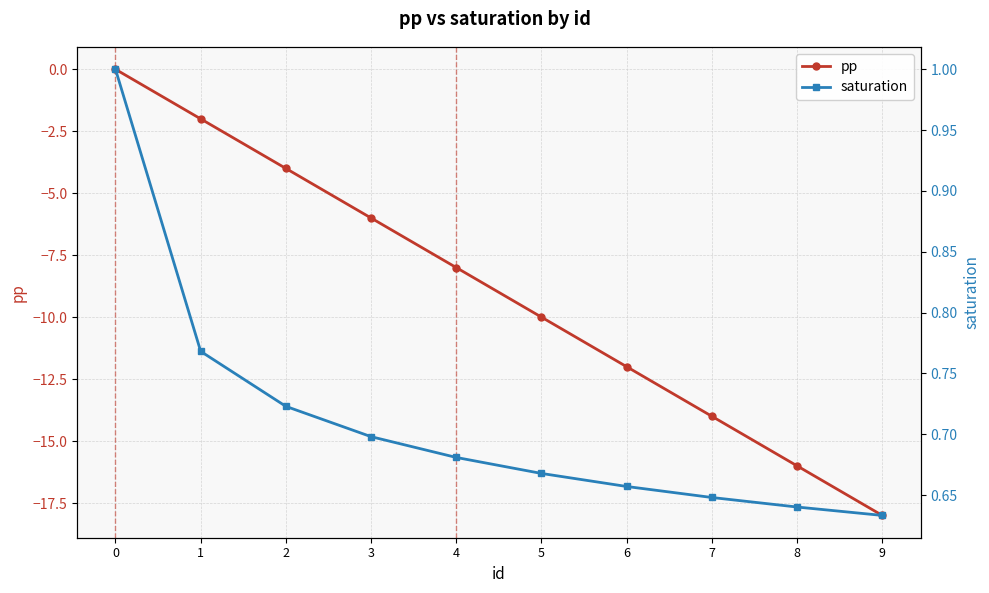

True or false: saturation and pp intersect in this chart.

False